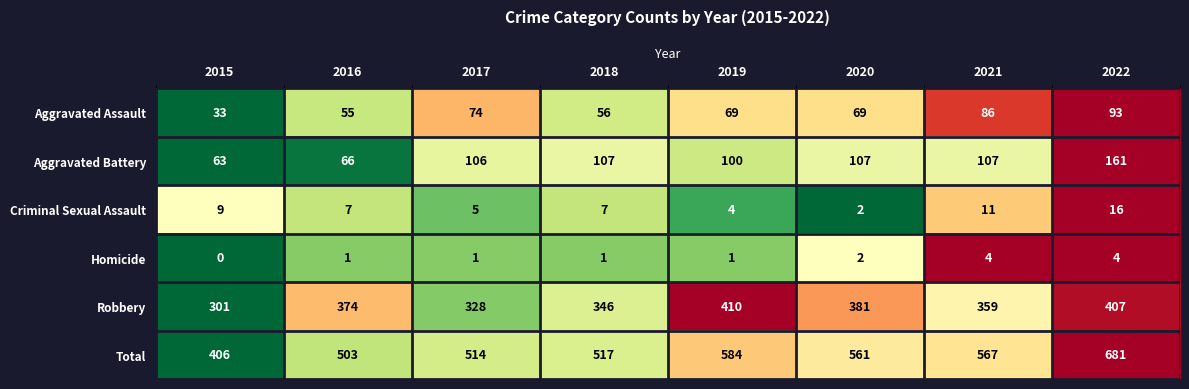

At which category is the sum across all series the highest?

2022